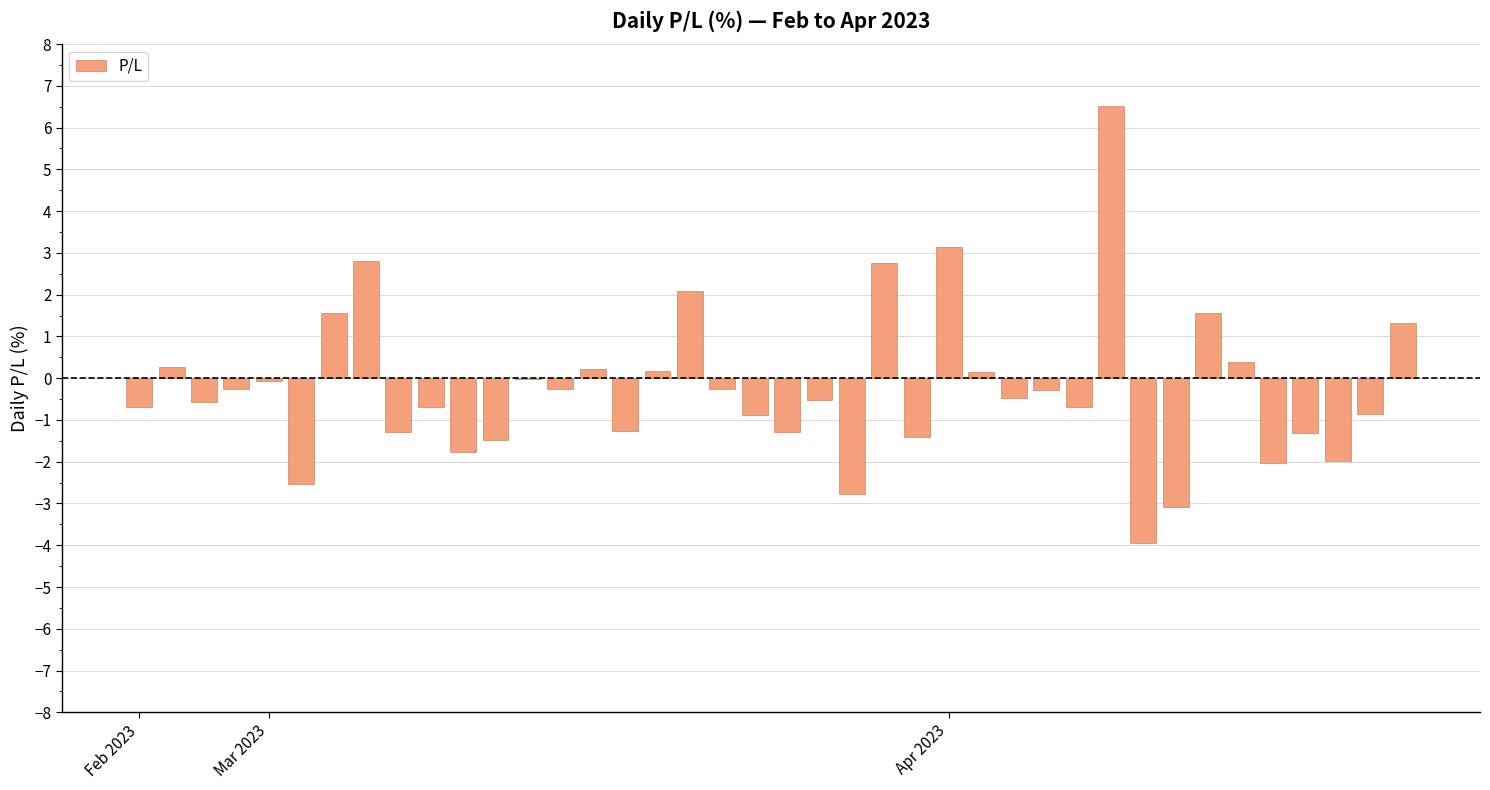

What is the sum of all values?

-9.7